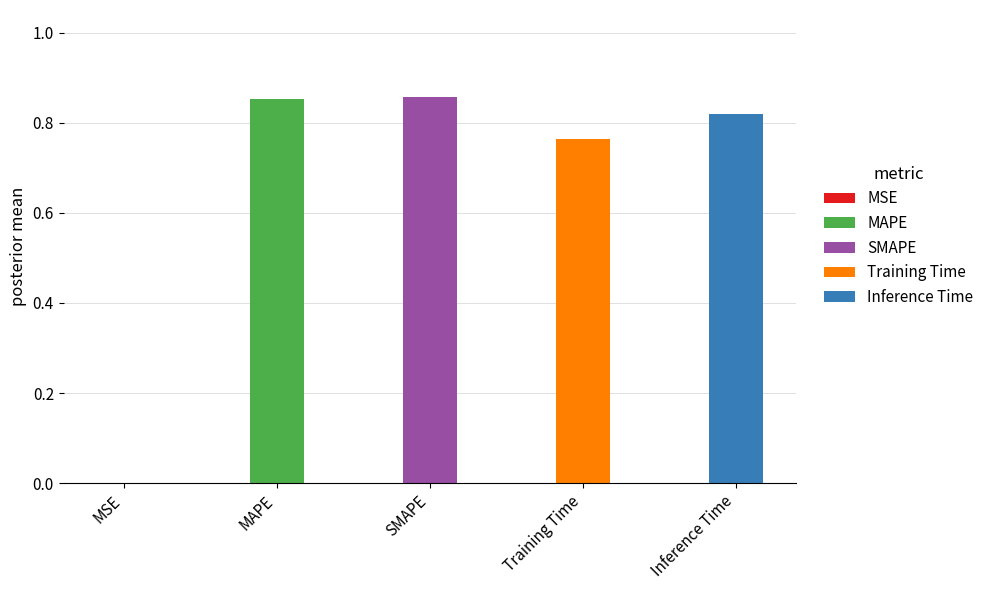

Rank the categories by value from lowest to highest.

MSE, Training Time, Inference Time, MAPE, SMAPE